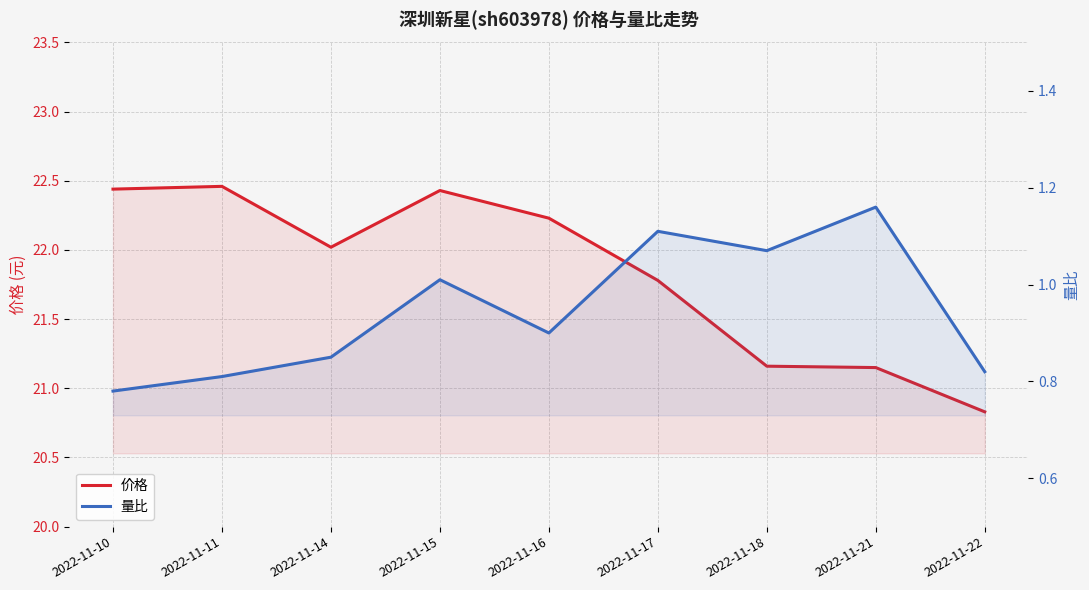

Which has a higher value, 2022-11-14 or 2022-11-17?

2022-11-14